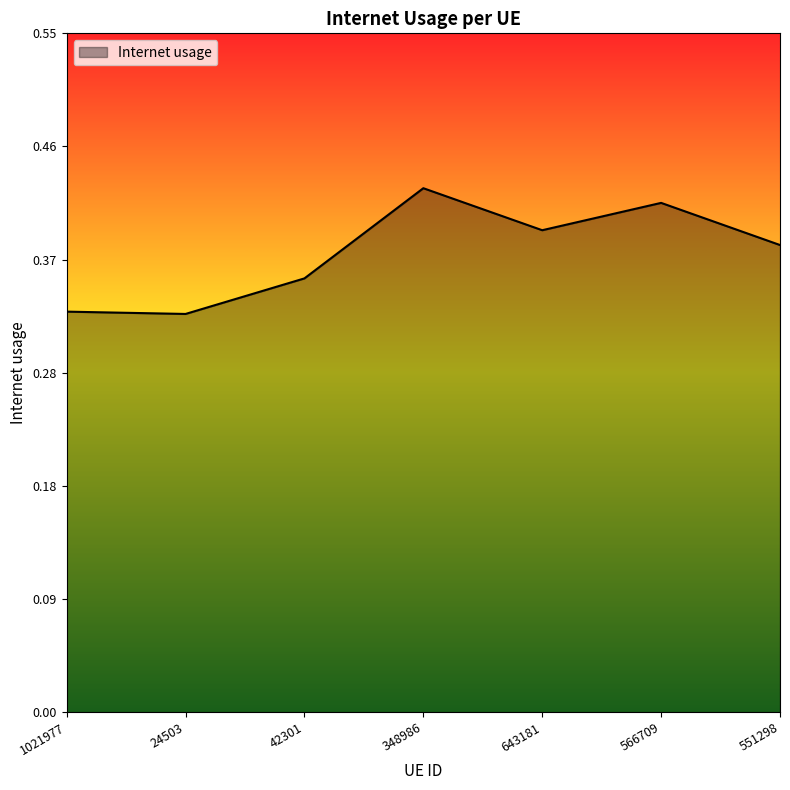

What is the difference between the maximum and minimum values?

0.1